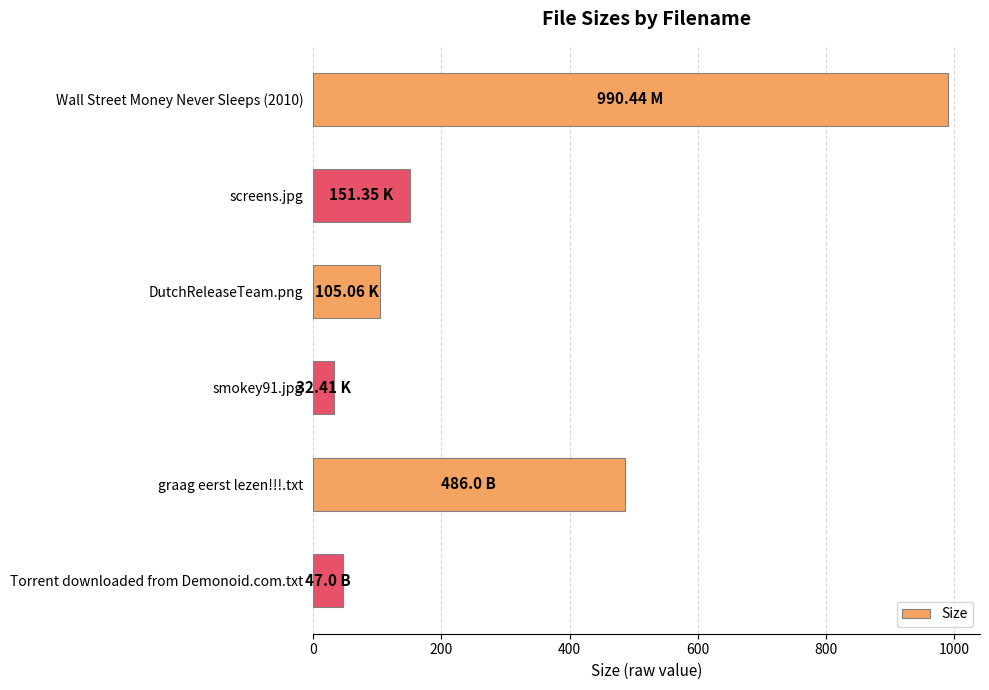

What is the difference between the second highest and second lowest values?

439.0